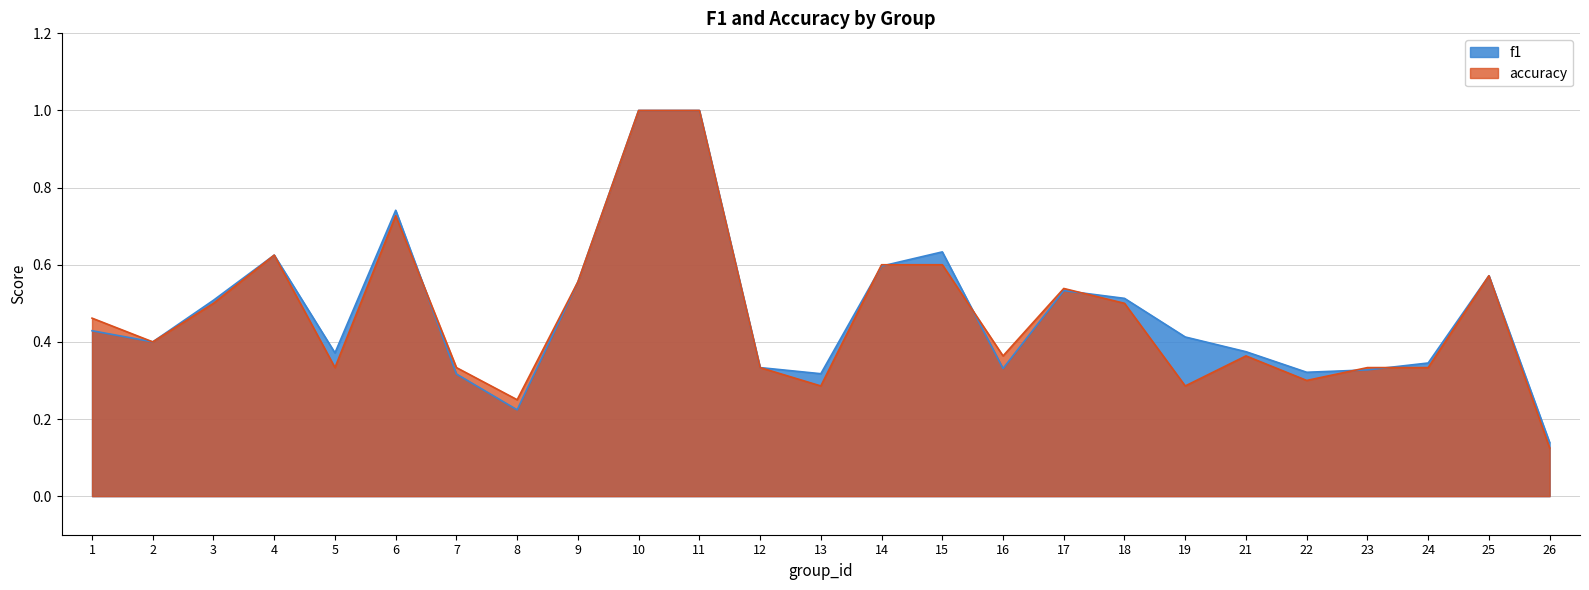

Which series has the largest total across all categories?

f1